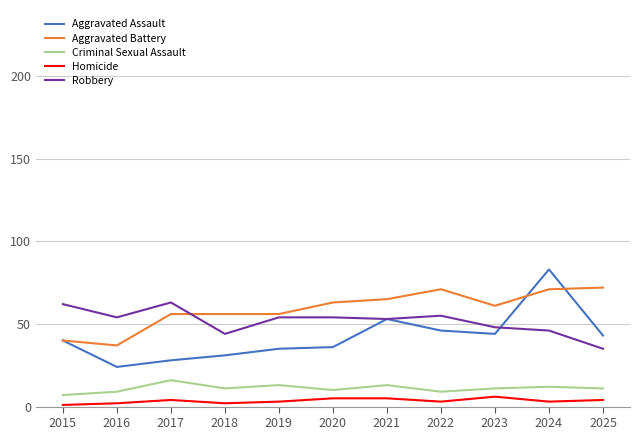

At which category does the chart reach its peak across all series?

2024